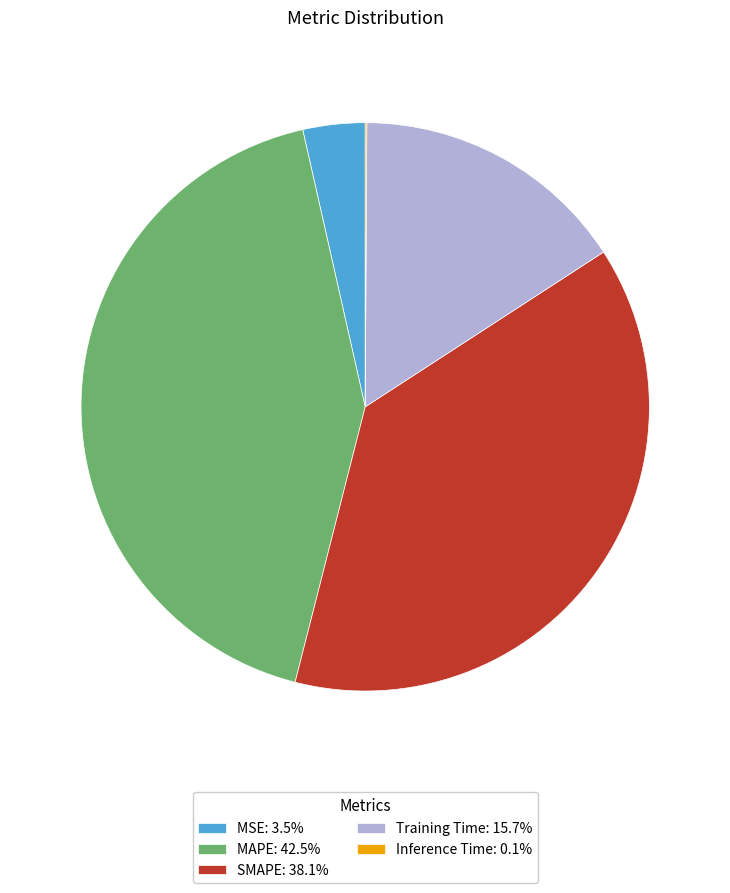

Do SMAPE: 38.1% and MSE: 3.5% together represent more than half of the pie?

No